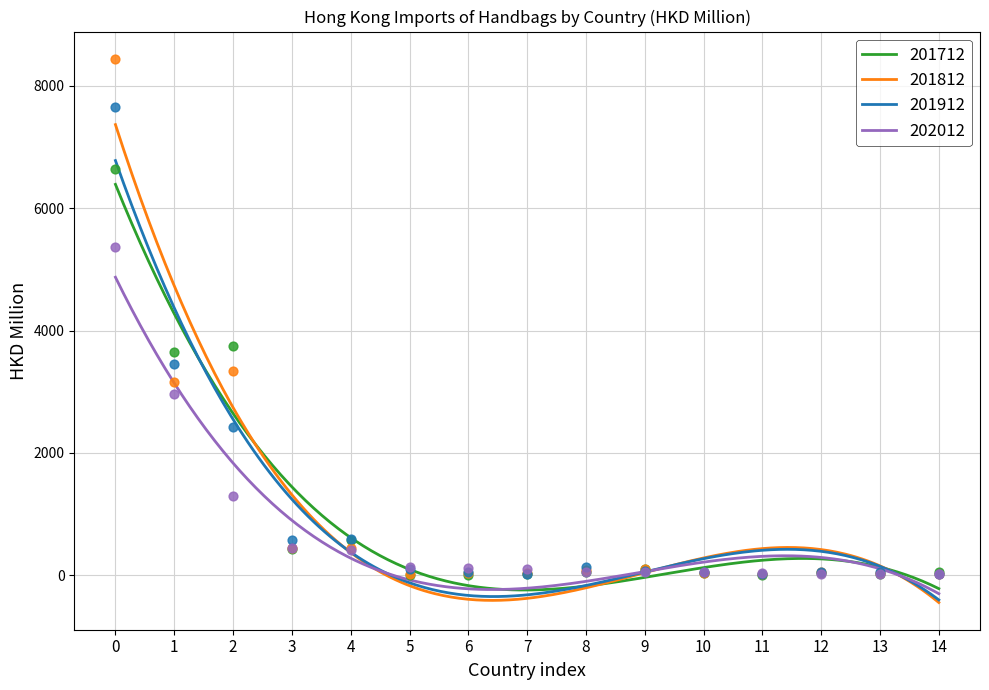

What are all the series names shown in the legend?

201712, 201812, 201912, 202012